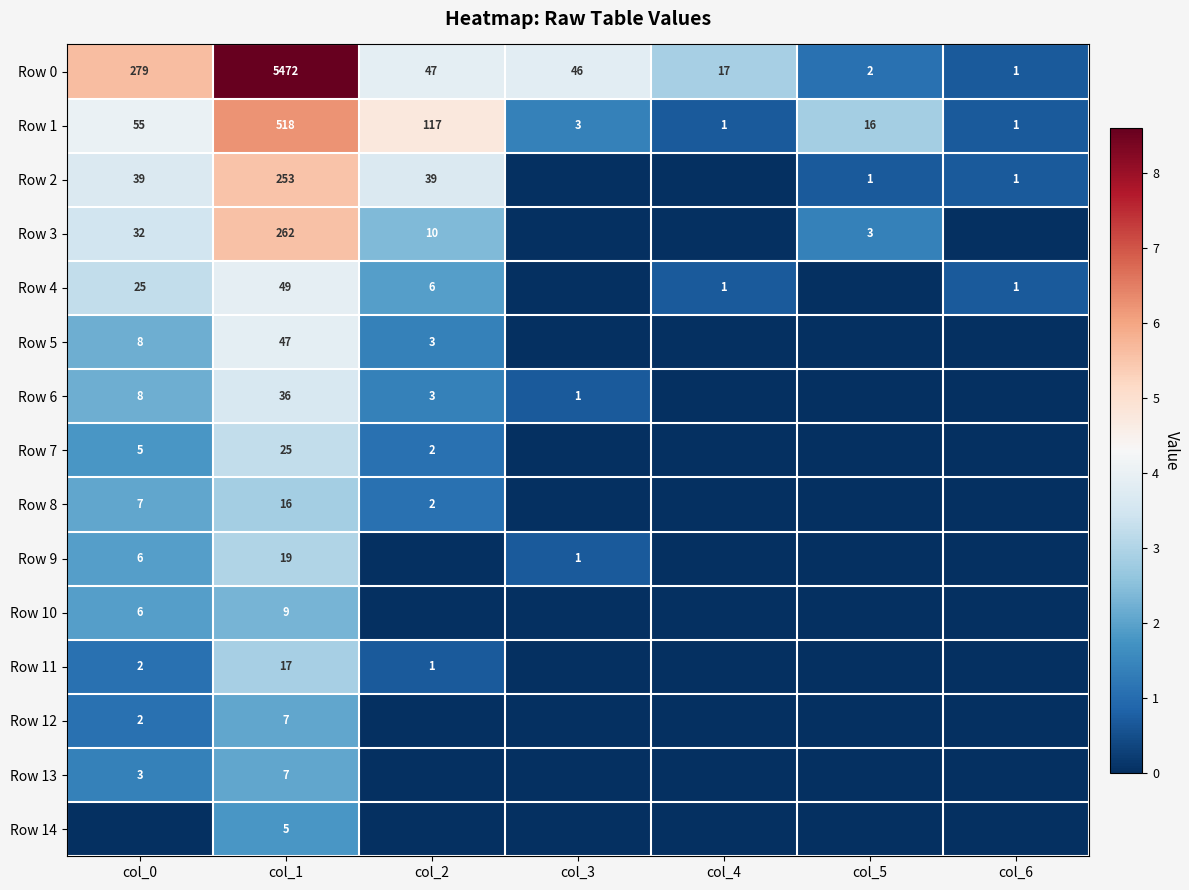

True or false: Row 0 has a value of 2 at col_6.

False